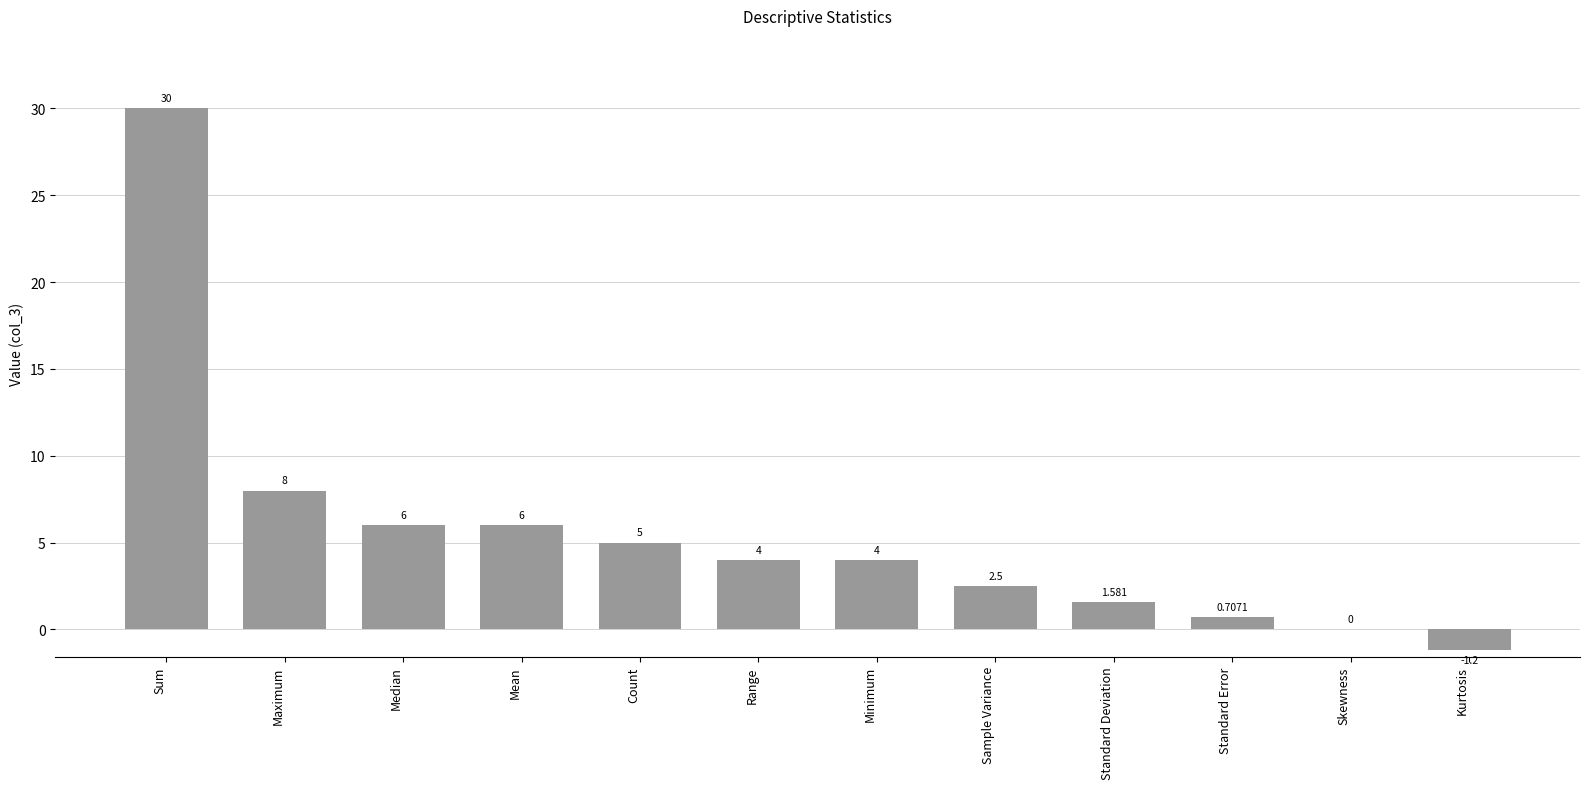

Which has a higher value, Sum or Skewness?

Sum